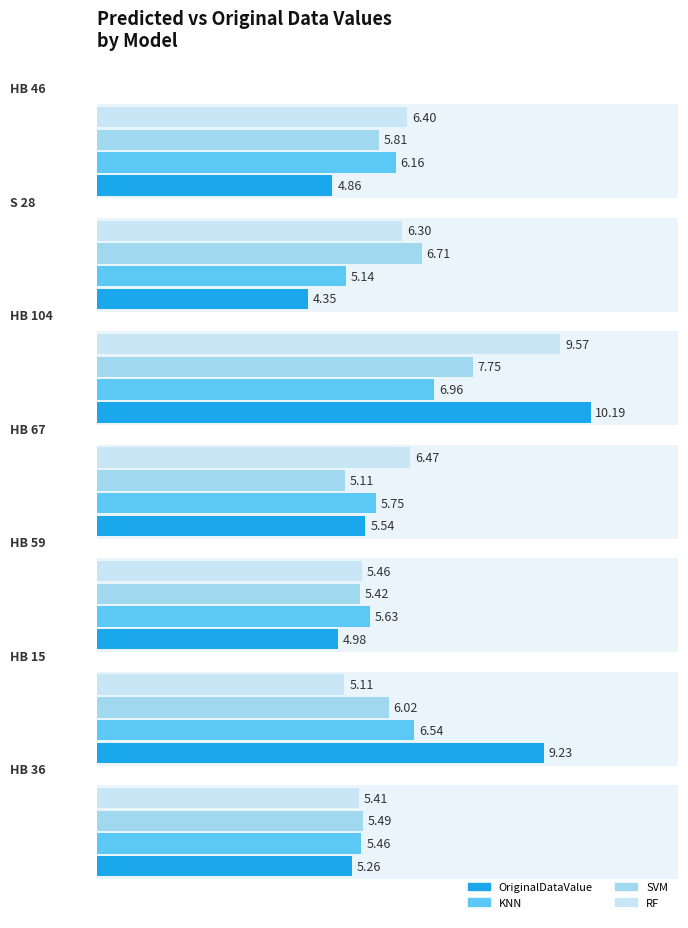

True or false: OriginalDataValue has a value of 10.2 at 4.

True